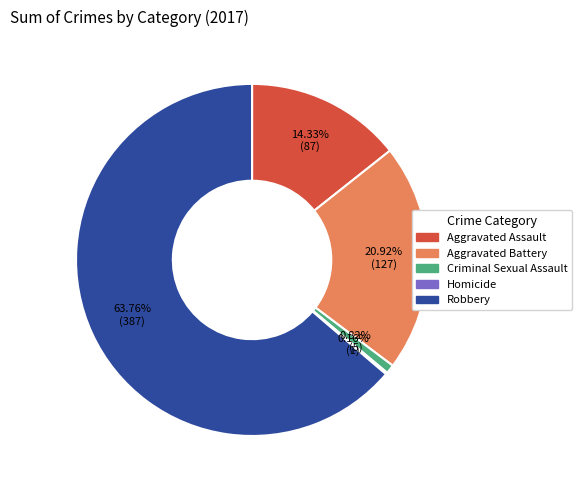

Which category has the biggest portion of the pie?

Robbery